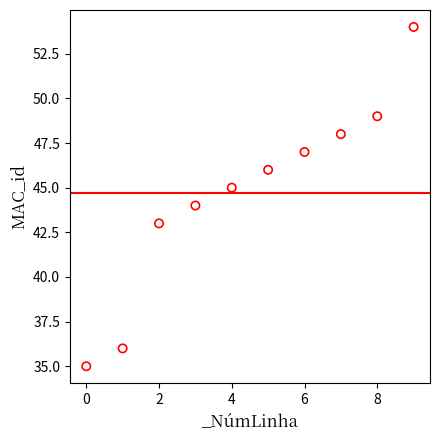

What is the average Y value?

45